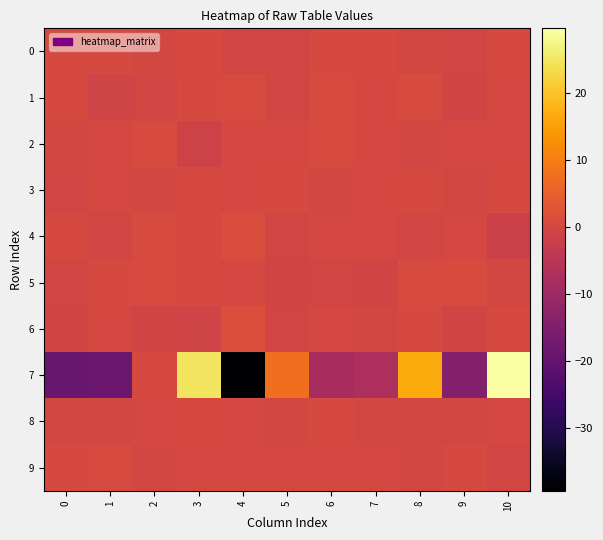

Which series changed the most between 1 and 10?

7